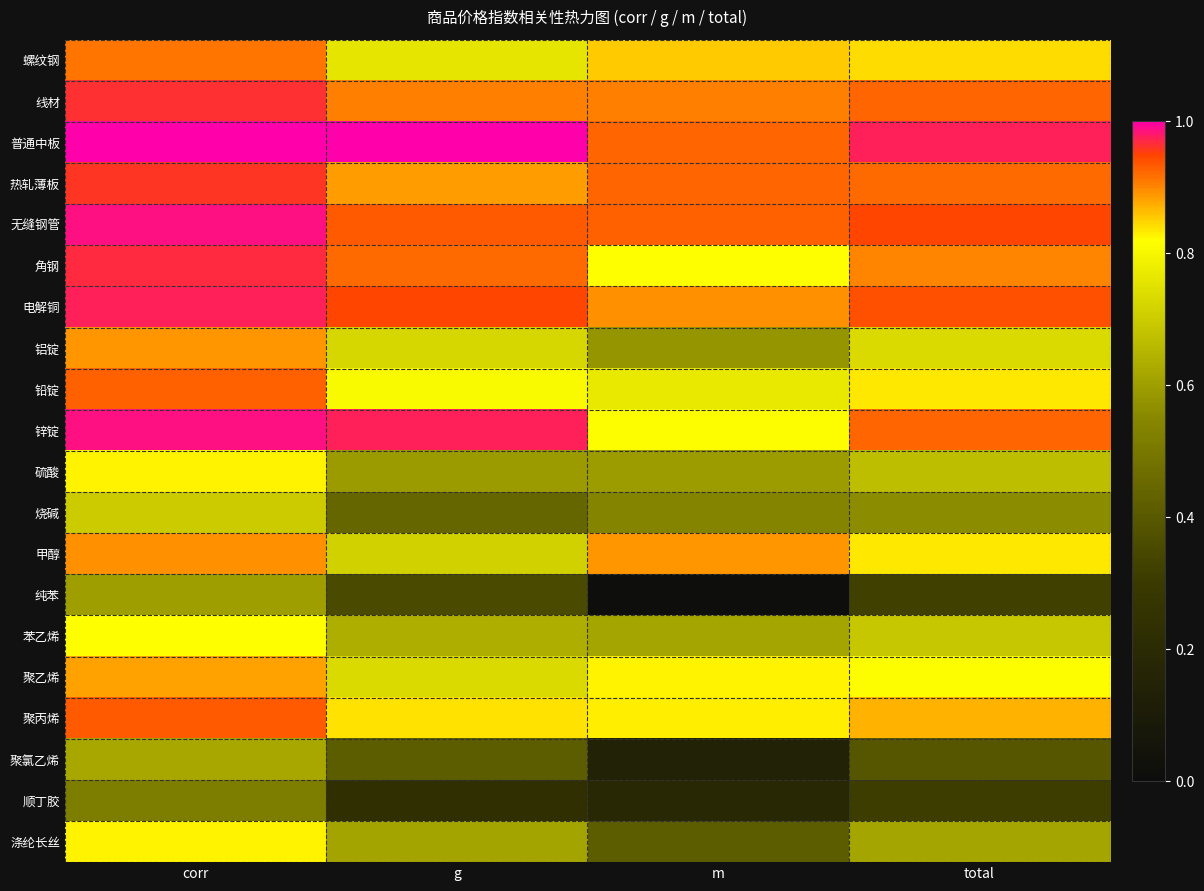

At which category is the sum across all series the highest?

corr